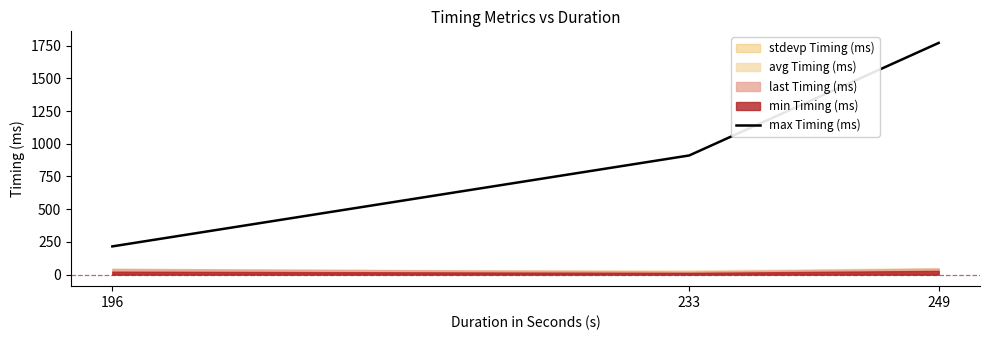

At which label does the data first exceed 910?

233